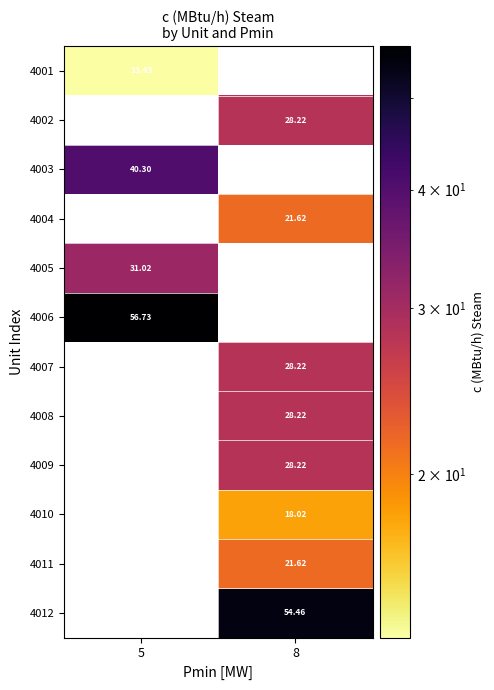

At how many categories does at least one series exceed 30?

2